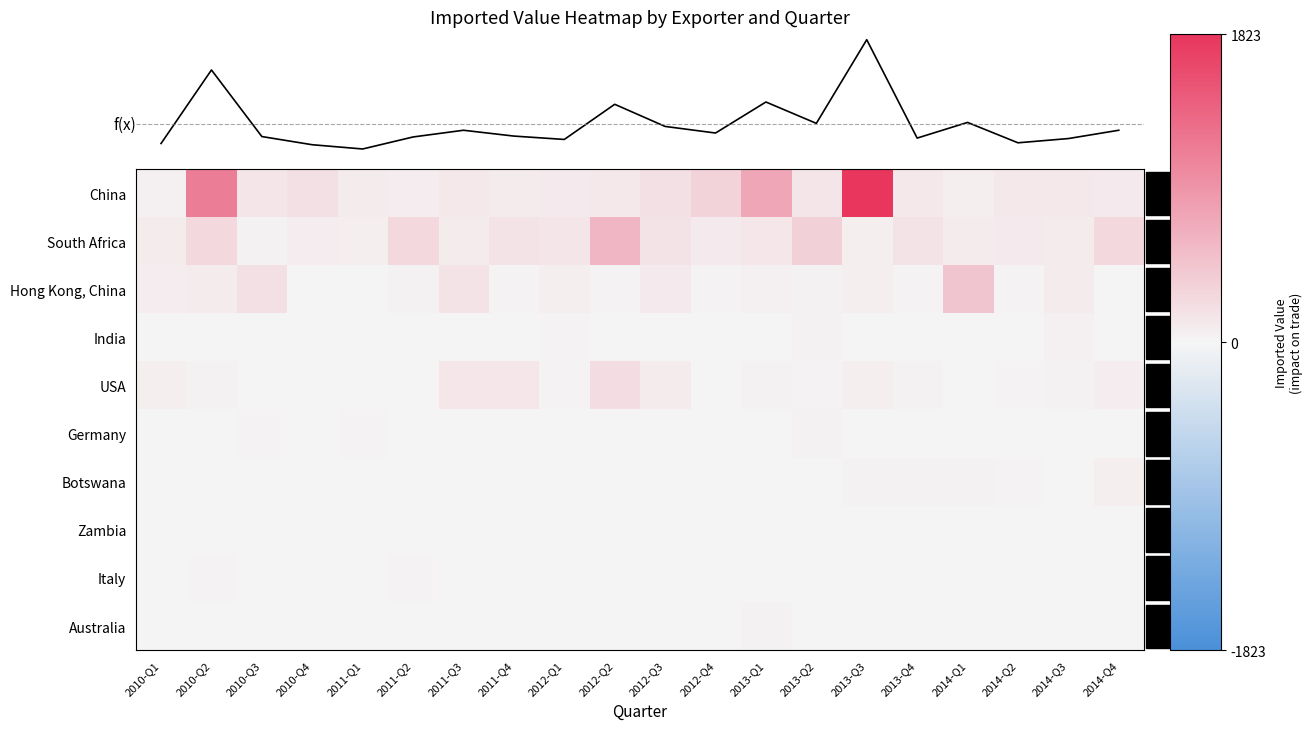

The value of Hong Kong, China at 2012-Q4 is 28. True or false?

True